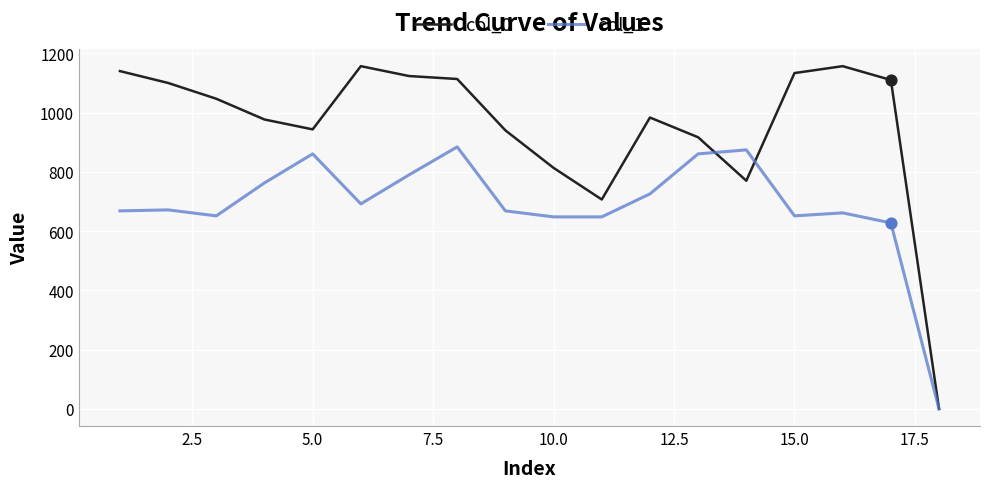

Which series has the widest spread of values?

col_0